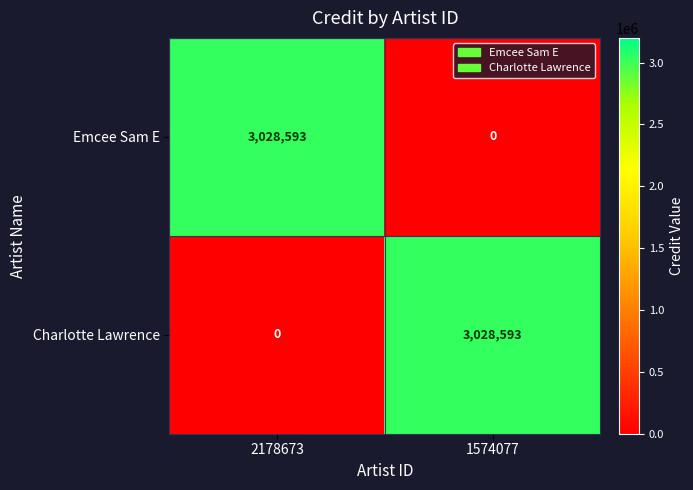

What is the sum of the Charlotte Lawrence values at 2178673 and 1574077?

3028593